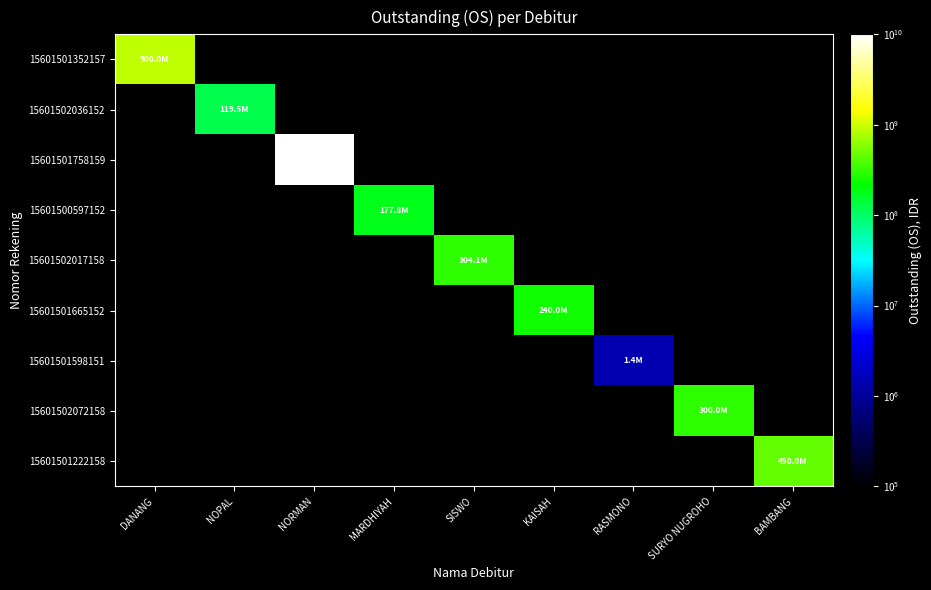

What is the total value across all series at DANANG?

900000000